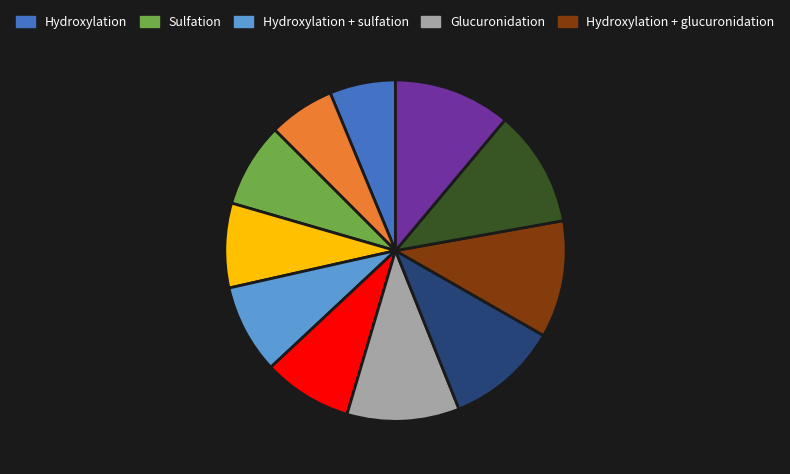

Is there any slice that represents more than half of the pie?

No